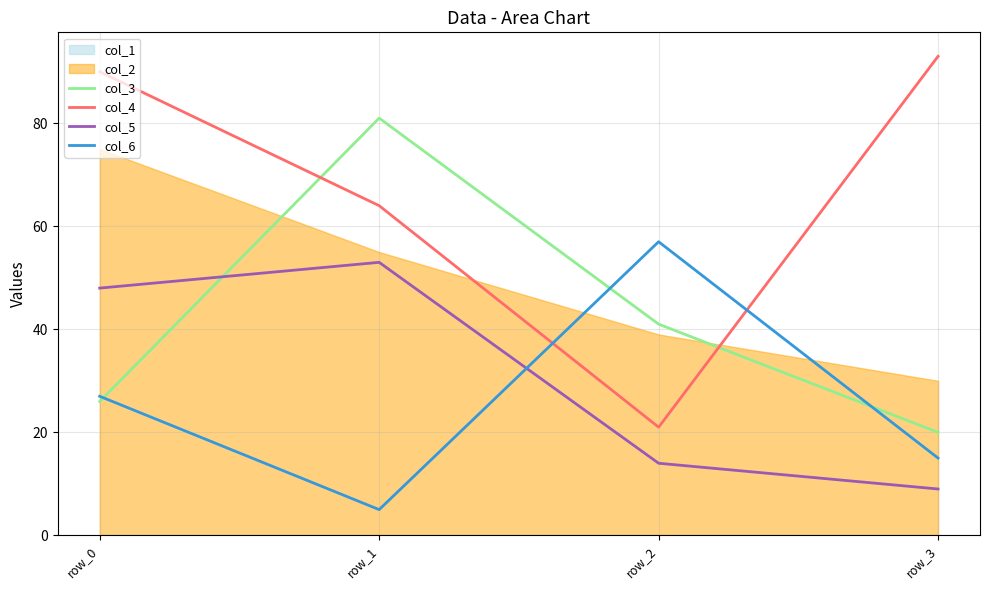

List the labels in order of col_3 value, largest first.

row_1, row_2, row_0, row_3